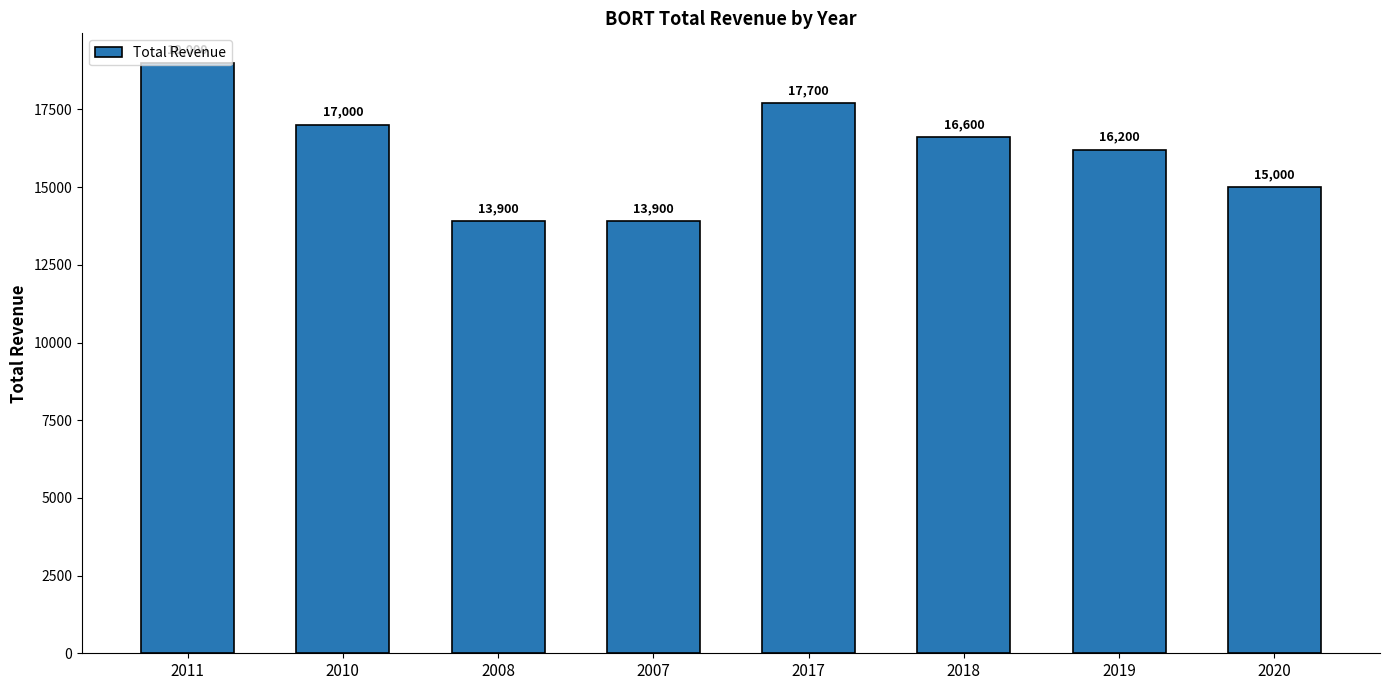

Which has a higher value, 2011 or 2010?

2011